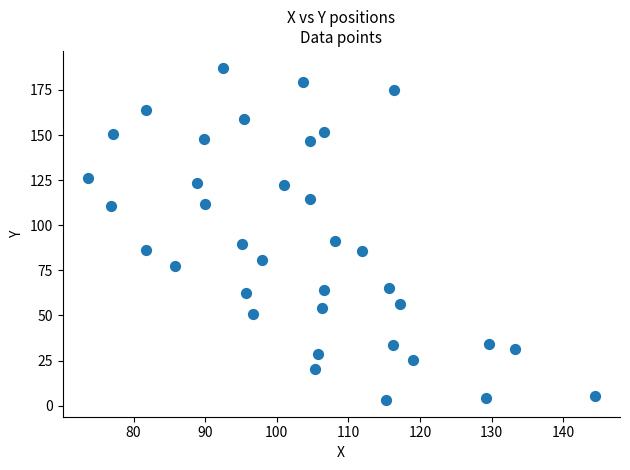

What is the range of Y values (max minus min)?

184.3